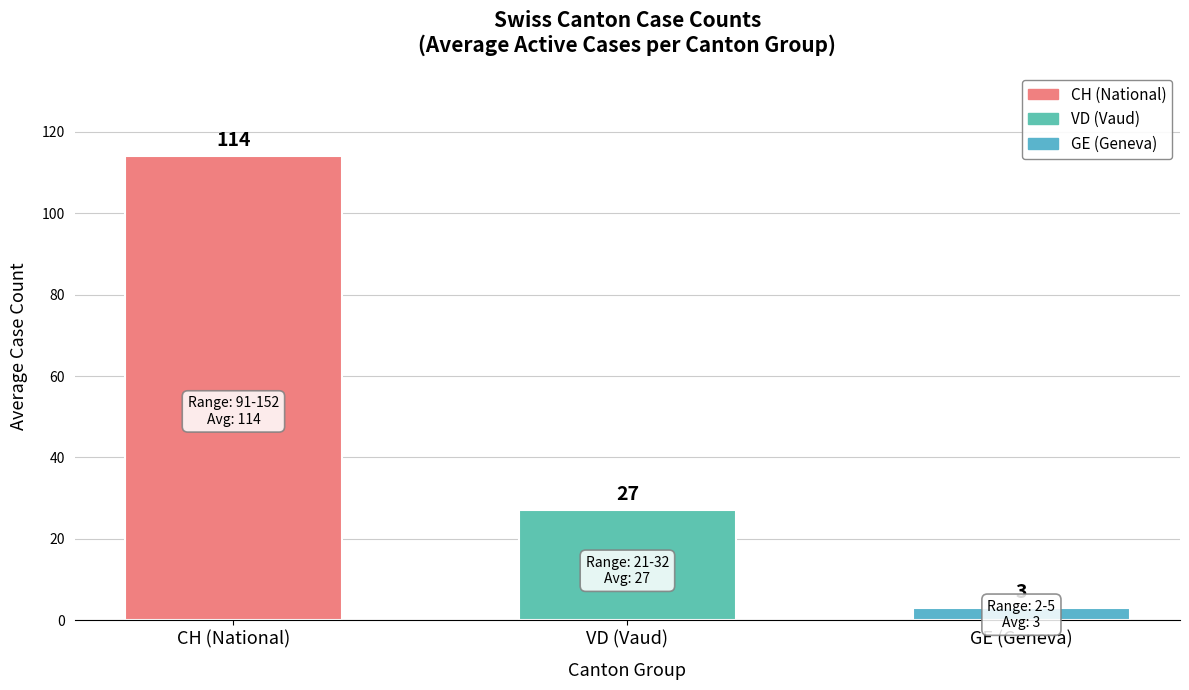

Between CH (National) and GE (Geneva), which is larger?

CH (National)